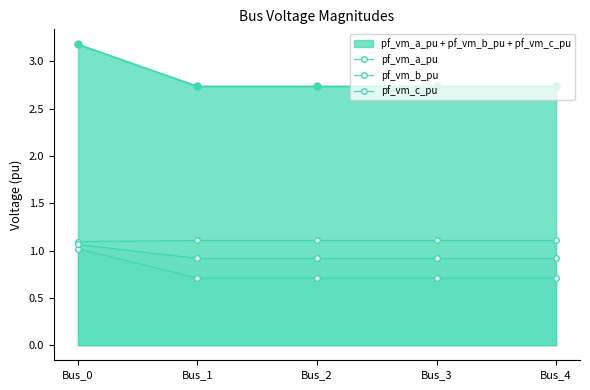

At which label is pf_vm_b_pu closest to 0?

Bus_3